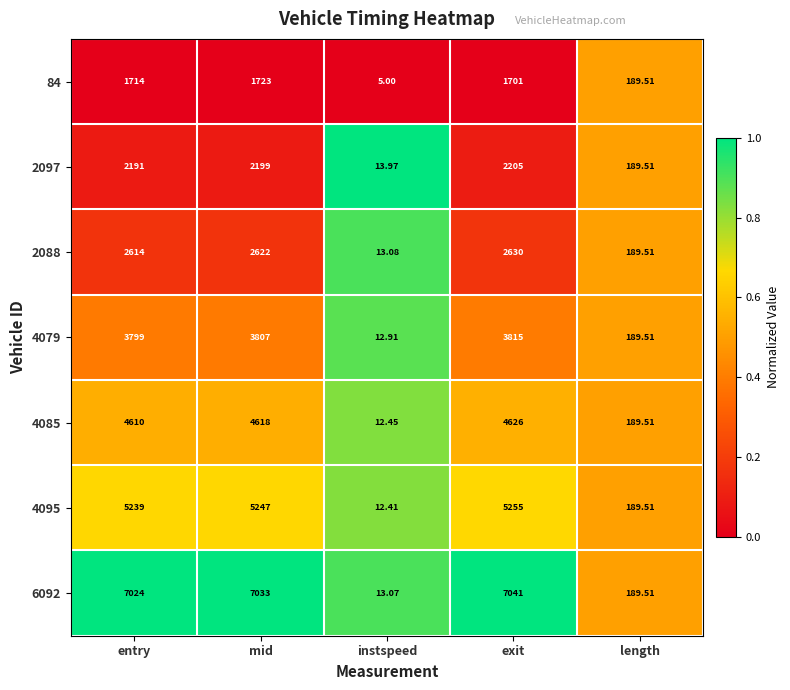

Which category has the lowest value in the 84 series?

instspeed